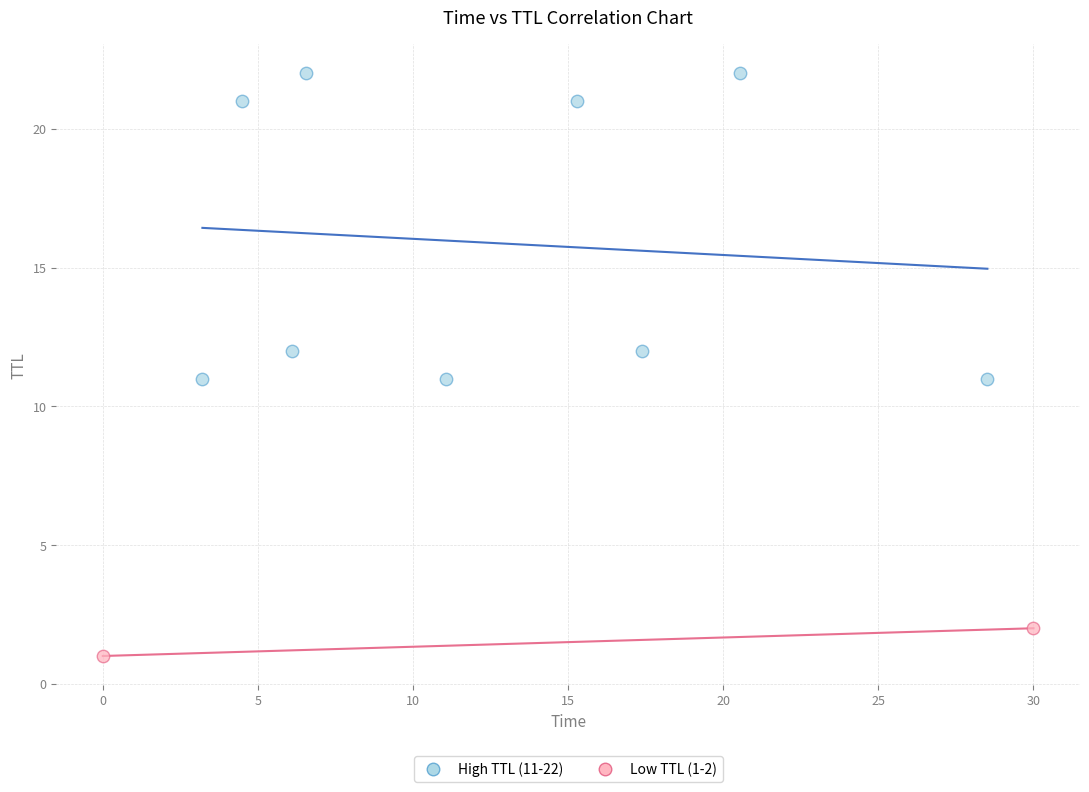

Which series contains the highest Y value?

High TTL (11-22)